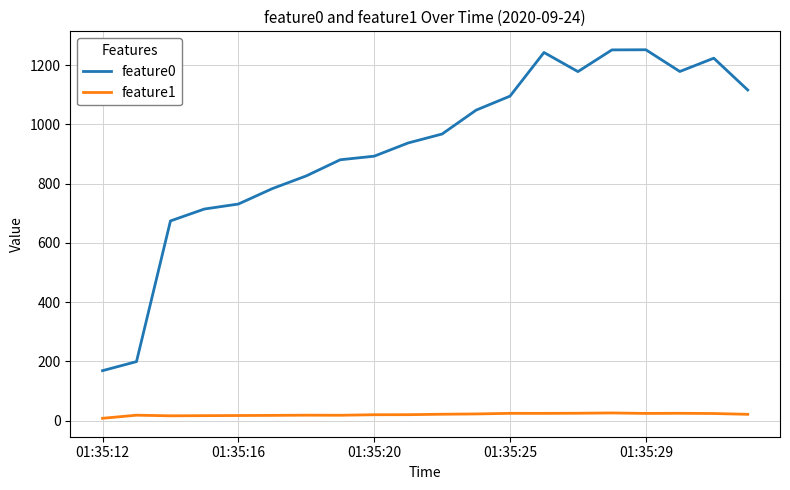

List the series in order of their overall mean, lowest first.

feature1, feature0